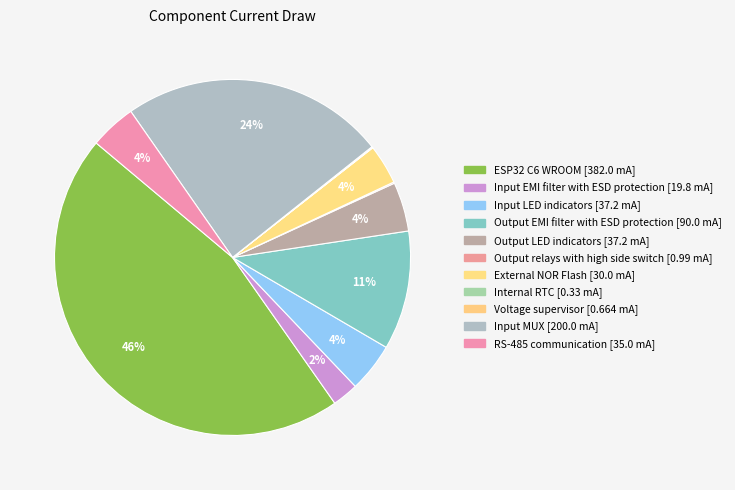

Does Output relays with high side switch account for over 50% of the chart?

No